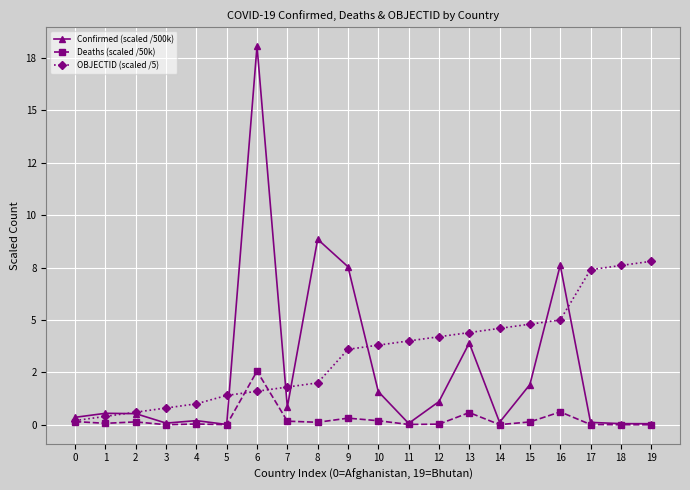

Reading left to right, transcribe all the data shown in this chart.

Confirmed (scaled /500k): 0.4	0.5	0.5	0.1	0.2	0.0	18.1	0.8	8.9	7.5	1.6	0.1	1.1	3.9	0.1	1.9	7.6	0.1	0.1	0.1
Deaths (scaled /50k): 0.2	0.1	0.1	0.0	0.0	0.0	2.6	0.2	0.1	0.3	0.2	0.0	0.0	0.6	0.0	0.1	0.6	0.0	0.0	0.0
OBJECTID (scaled /5): 0.2	0.4	0.6	0.8	1.0	1.4	1.6	1.8	2.0	3.6	3.8	4.0	4.2	4.4	4.6	4.8	5.0	7.4	7.6	7.8